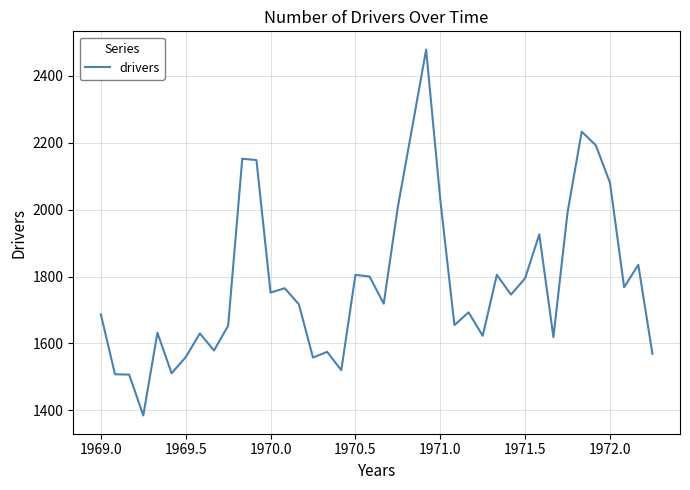

What is the difference between the maximum and minimum values?

1093